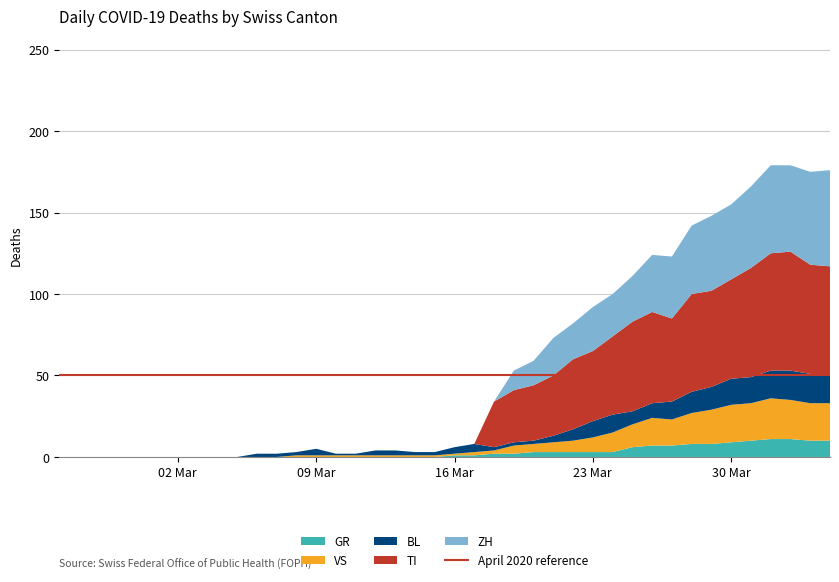

Reading left to right, list all the values displayed in this chart.

GR: 2020-02-25=0	2020-02-26=0	2020-02-27=0	2020-02-28=0	2020-02-29=0	2020-03-01=0	2020-03-02=0	2020-03-03=0	2020-03-04=0	2020-03-05=0	2020-03-06=0	2020-03-07=0	2020-03-08=0	2020-03-09=0	2020-03-10=0	2020-03-11=0	2020-03-12=0	2020-03-13=0	2020-03-14=0	2020-03-15=0	2020-03-16=1	2020-03-17=1	2020-03-18=2	2020-03-19=2	2020-03-20=3	2020-03-21=3	2020-03-22=3	2020-03-23=3	2020-03-24=3	2020-03-25=6	2020-03-26=7	2020-03-27=7	2020-03-28=8	2020-03-29=8	2020-03-30=9	2020-03-31=10	2020-04-01=11	2020-04-02=11	2020-04-03=10	2020-04-04=10
VS: 2020-02-25=0	2020-02-26=0	2020-02-27=0	2020-02-28=0	2020-02-29=0	2020-03-01=0	2020-03-02=0	2020-03-03=0	2020-03-04=0	2020-03-05=0	2020-03-06=0	2020-03-07=0	2020-03-08=1	2020-03-09=1	2020-03-10=1	2020-03-11=1	2020-03-12=1	2020-03-13=1	2020-03-14=1	2020-03-15=1	2020-03-16=1	2020-03-17=2	2020-03-18=2	2020-03-19=5	2020-03-20=5	2020-03-21=6	2020-03-22=7	2020-03-23=9	2020-03-24=12	2020-03-25=14	2020-03-26=17	2020-03-27=16	2020-03-28=19	2020-03-29=21	2020-03-30=23	2020-03-31=23	2020-04-01=25	2020-04-02=24	2020-04-03=23	2020-04-04=23
BL: 2020-02-25=0	2020-02-26=0	2020-02-27=0	2020-02-28=0	2020-02-29=0	2020-03-01=0	2020-03-02=0	2020-03-03=0	2020-03-04=0	2020-03-05=0	2020-03-06=2	2020-03-07=2	2020-03-08=2	2020-03-09=4	2020-03-10=1	2020-03-11=1	2020-03-12=3	2020-03-13=3	2020-03-14=2	2020-03-15=2	2020-03-16=4	2020-03-17=5	2020-03-18=2	2020-03-19=2	2020-03-20=2	2020-03-21=4	2020-03-22=7	2020-03-23=10	2020-03-24=11	2020-03-25=8	2020-03-26=9	2020-03-27=11	2020-03-28=13	2020-03-29=14	2020-03-30=16	2020-03-31=16	2020-04-01=17	2020-04-02=18	2020-04-03=18	2020-04-04=17
TI: 2020-02-25=0	2020-02-26=0	2020-02-27=0	2020-02-28=0	2020-02-29=0	2020-03-01=0	2020-03-02=0	2020-03-03=0	2020-03-04=0	2020-03-05=0	2020-03-06=0	2020-03-07=0	2020-03-08=0	2020-03-09=0	2020-03-10=0	2020-03-11=0	2020-03-12=0	2020-03-13=0	2020-03-14=0	2020-03-15=0	2020-03-16=0	2020-03-17=0	2020-03-18=28	2020-03-19=32	2020-03-20=34	2020-03-21=37	2020-03-22=43	2020-03-23=43	2020-03-24=48	2020-03-25=55	2020-03-26=56	2020-03-27=51	2020-03-28=60	2020-03-29=59	2020-03-30=61	2020-03-31=67	2020-04-01=72	2020-04-02=73	2020-04-03=67	2020-04-04=67
ZH: 2020-02-25=0	2020-02-26=0	2020-02-27=0	2020-02-28=0	2020-02-29=0	2020-03-01=0	2020-03-02=0	2020-03-03=0	2020-03-04=0	2020-03-05=0	2020-03-06=0	2020-03-07=0	2020-03-08=0	2020-03-09=0	2020-03-10=0	2020-03-11=0	2020-03-12=0	2020-03-13=0	2020-03-14=0	2020-03-15=0	2020-03-16=0	2020-03-17=0	2020-03-18=0	2020-03-19=12	2020-03-20=15	2020-03-21=23	2020-03-22=22	2020-03-23=27	2020-03-24=26	2020-03-25=28	2020-03-26=35	2020-03-27=38	2020-03-28=42	2020-03-29=46	2020-03-30=46	2020-03-31=50	2020-04-01=54	2020-04-02=53	2020-04-03=57	2020-04-04=59